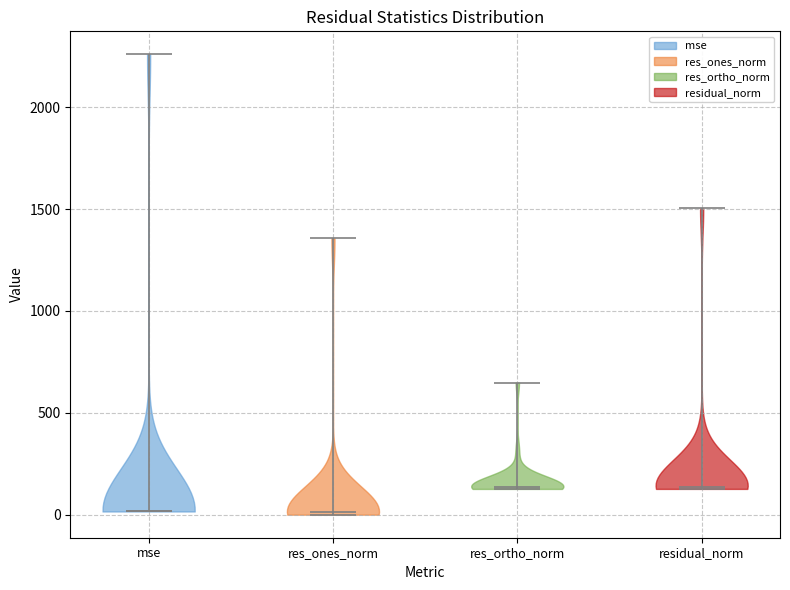

What is the highest point the violin for mse reaches on the y-axis? The values are not printed on the chart, so give them approximately, as read against the axis.

2250